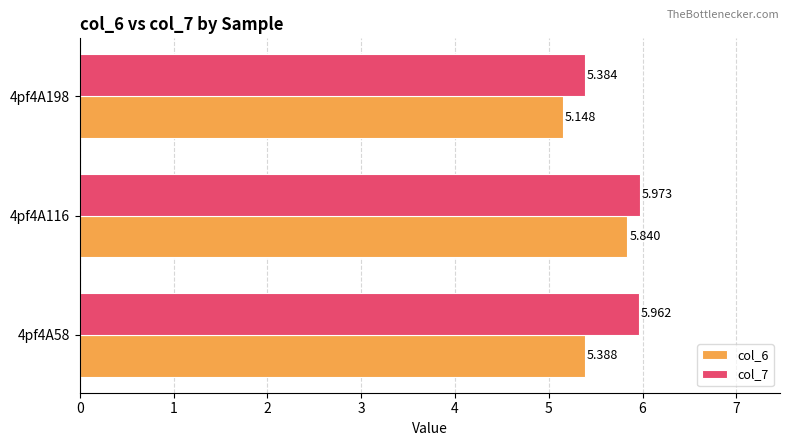

Is the value of col_7 at 4pf4A116 greater than the value of col_6 at 4pf4A116?

Yes